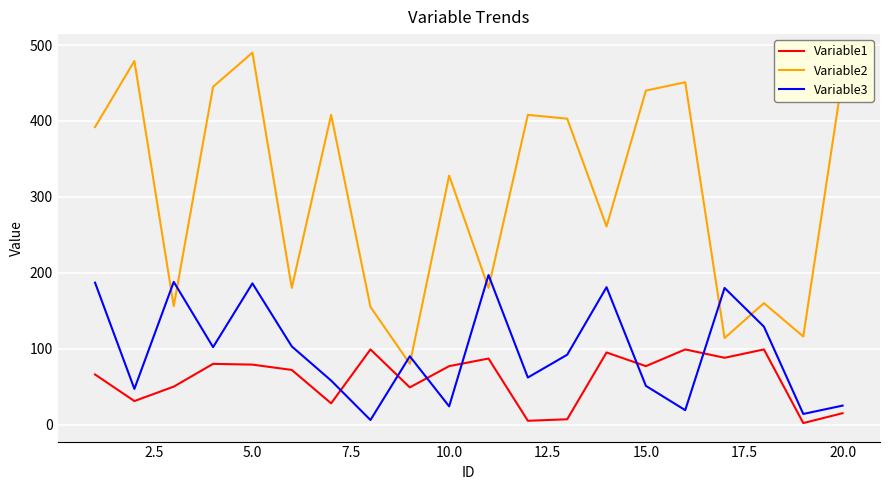

Which series has the largest range (max minus min)?

Variable2